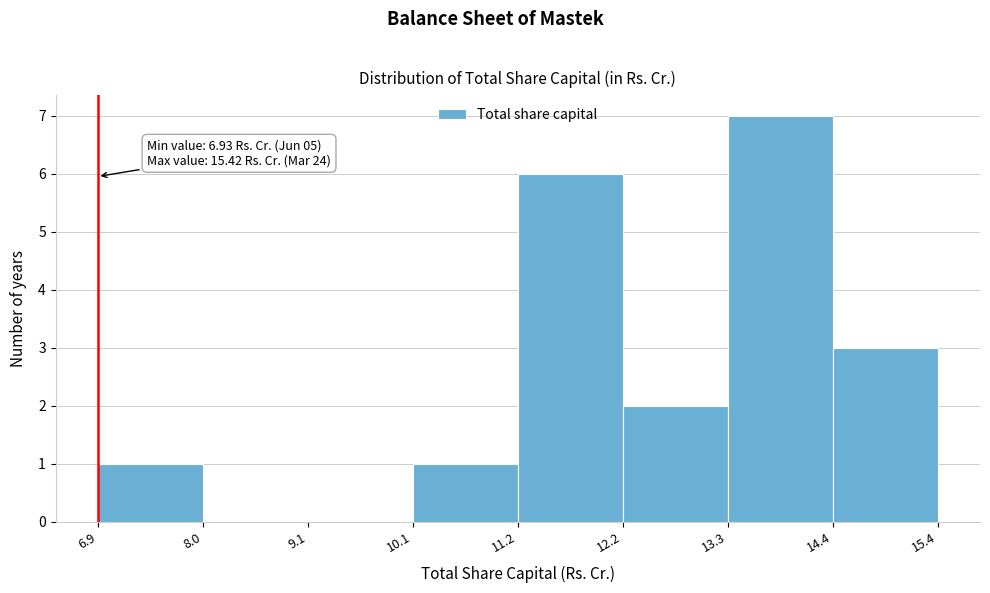

Which range on the x-axis has the tallest bar?

13.3 to 14.4